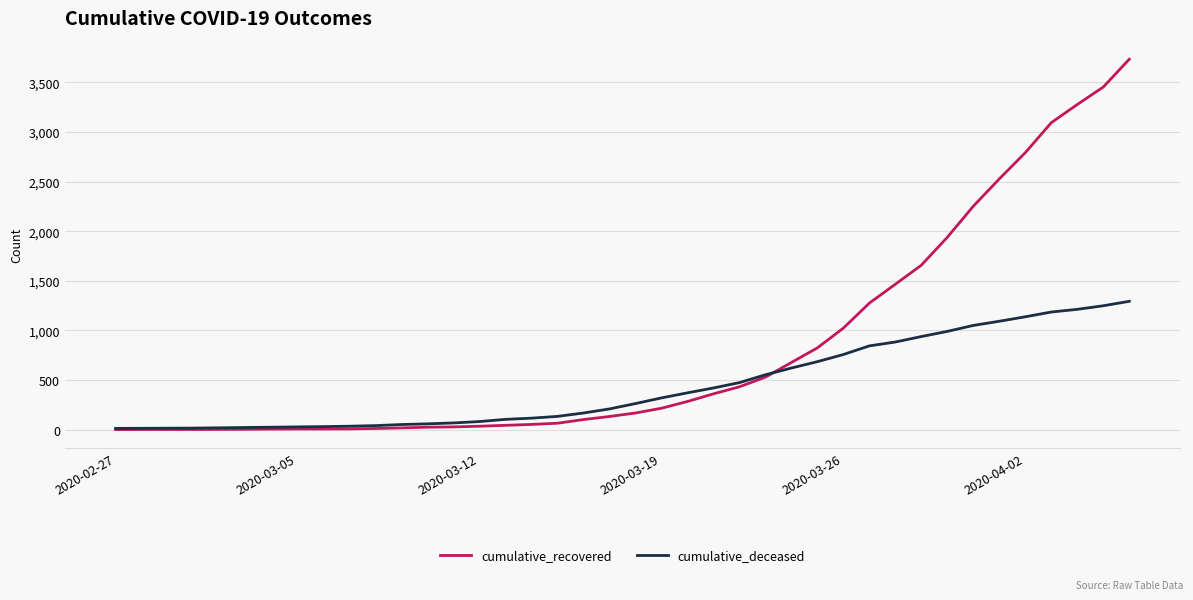

What is the difference between the maximum and minimum values in the cumulative_recovered series?

3730